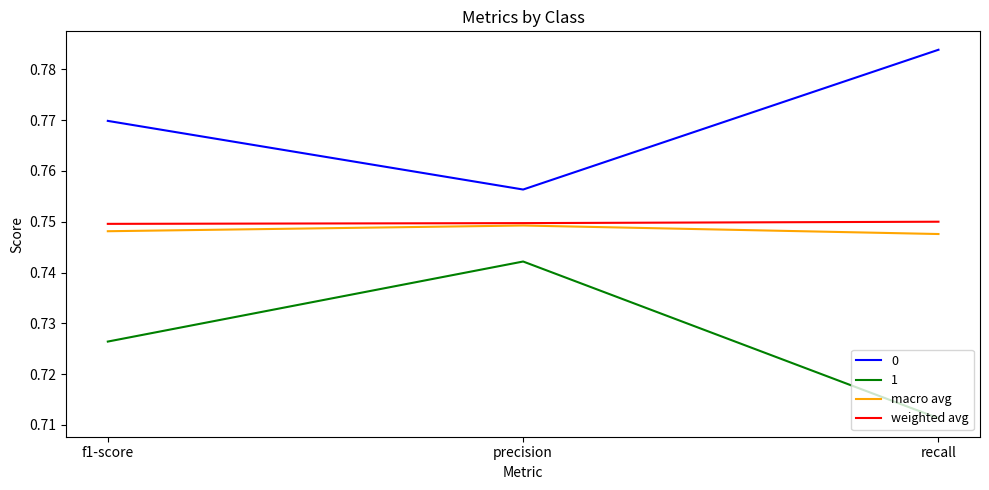

How many series are shown in this chart?

4